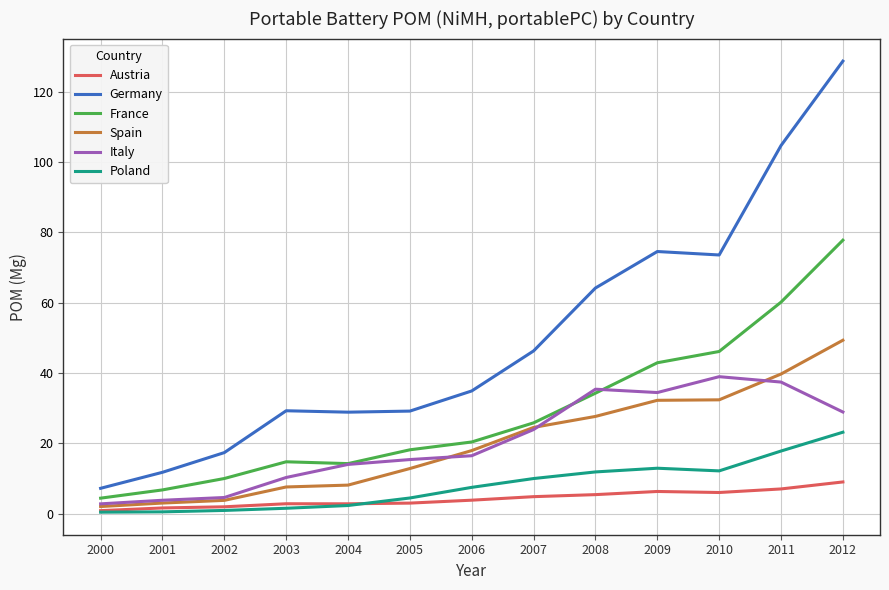

What is the approximate value of Austria at 2005?

3.0